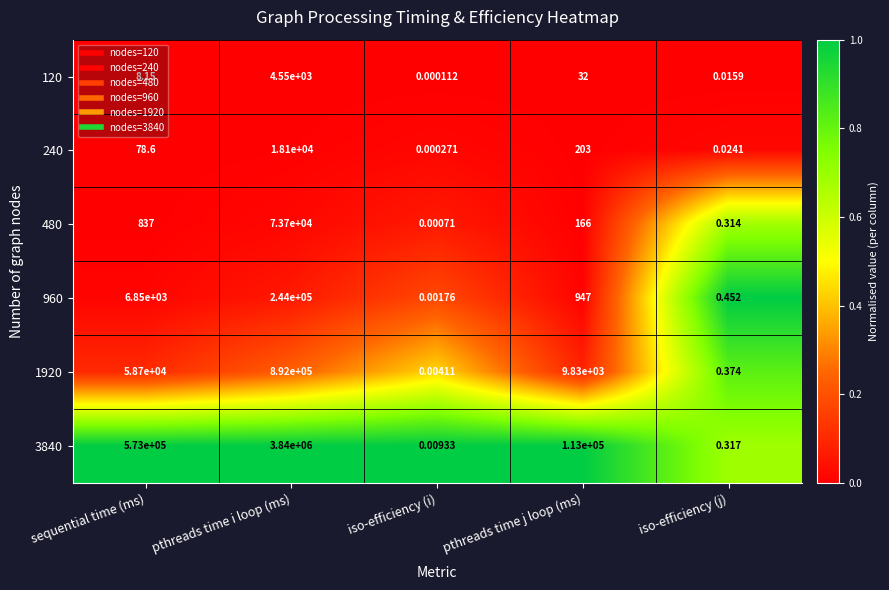

Which label corresponds to the smallest value in the chart?

iso-efficiency (i)